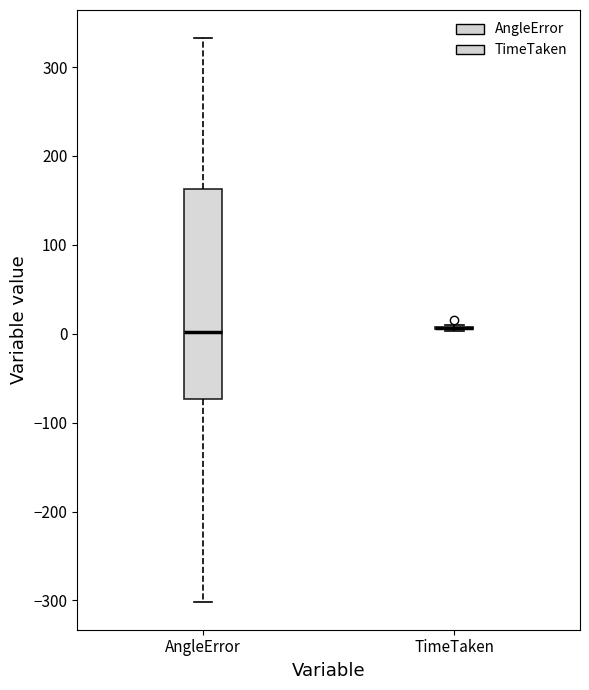

Where does the median line of the box for AngleError sit on the y-axis? The values are not printed on the chart, so give them approximately, as read against the axis.

0